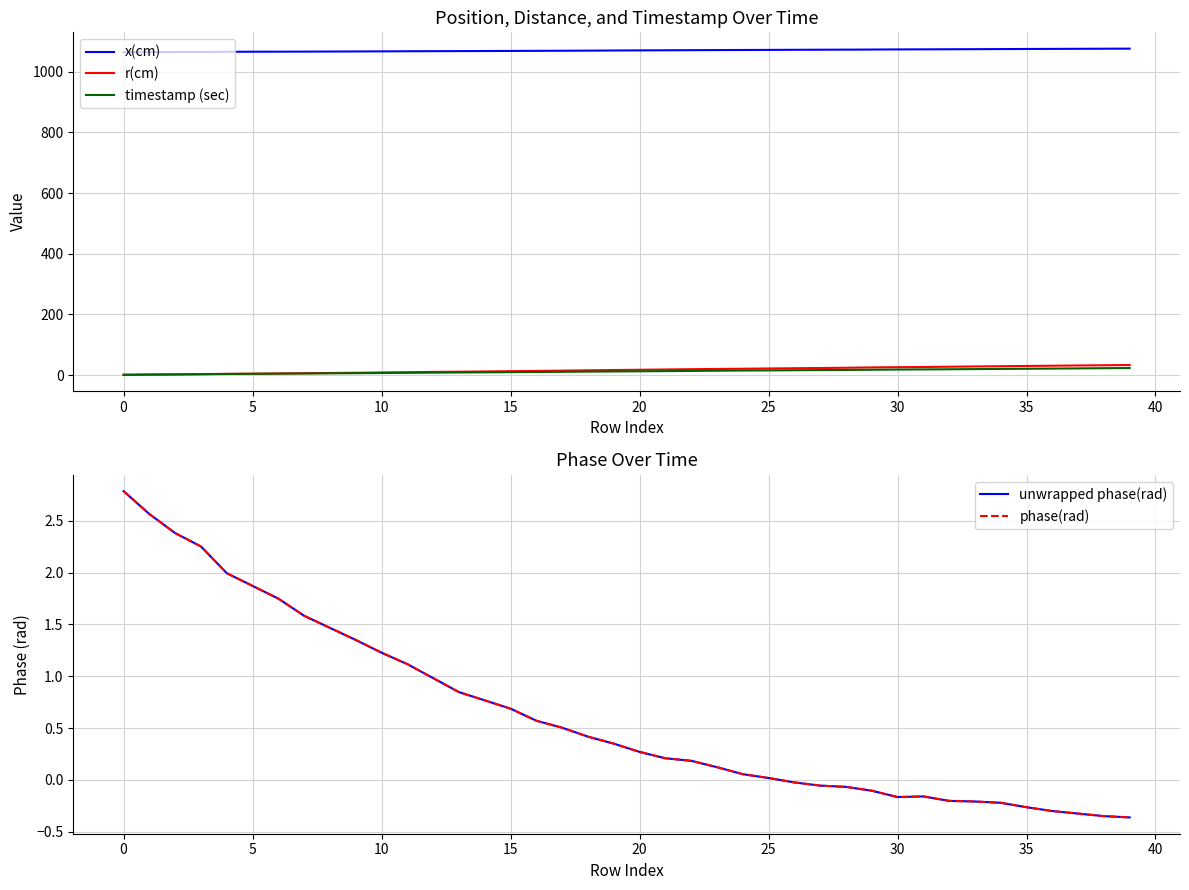

Does the chart have visible grid lines?

Yes